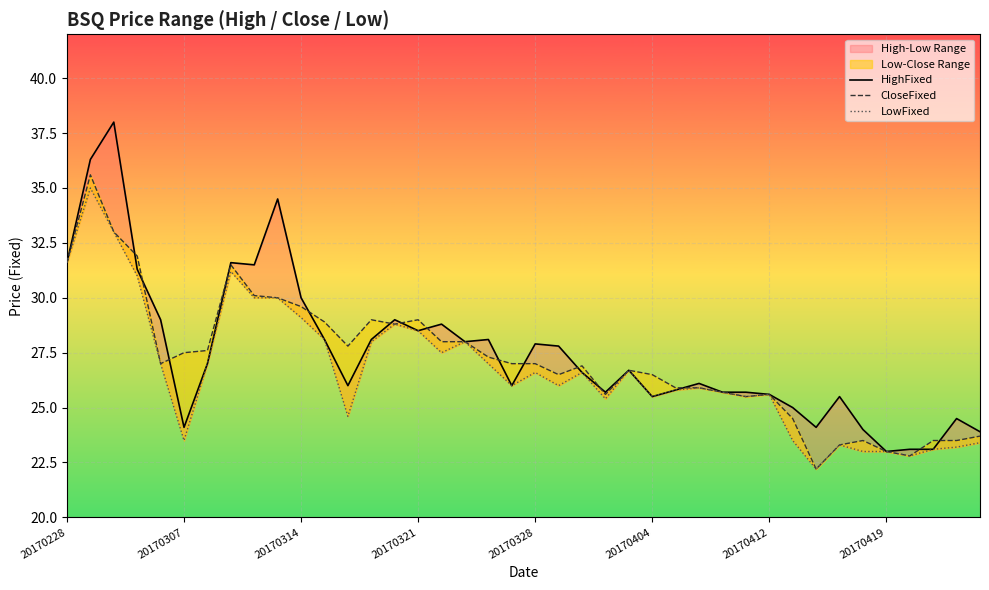

How many lines are shown in the chart?

3